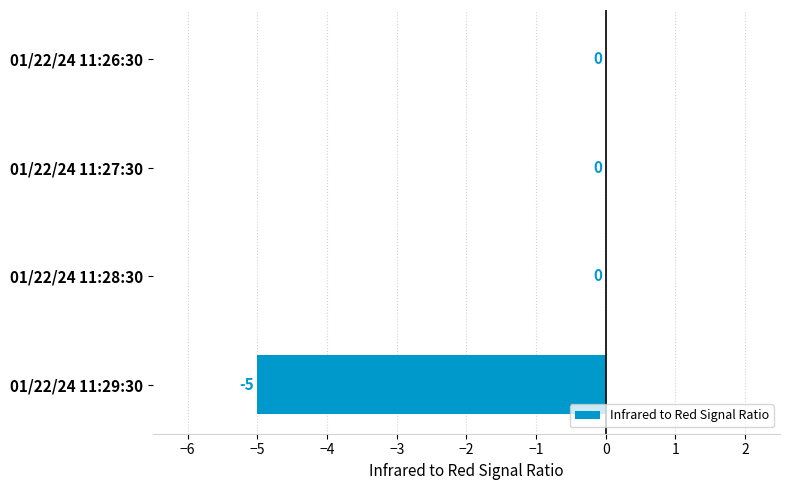

What is the change in value from 01/22/24 11:27:30 to 01/22/24 11:29:30?

-5